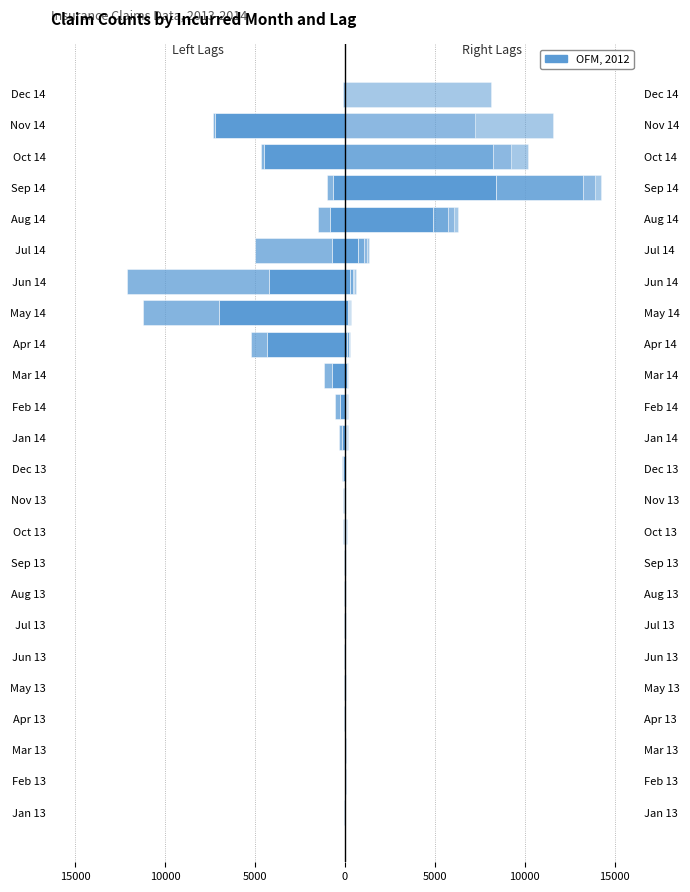

Reading left to right, extract all data points from this chart.

col_17 (Left): -7	-10	-9	-18	-15	-17	-12	-22	-21	-51	-67	-86	-194	-267	-720	-4361	-6992	-4244	-747	-840	-684	-4530	-7235	0
col_18 (Left): -21	-4	-5	-21	-14	-22	-32	-33	-13	-40	-67	-79	-156	-271	-469	-870	-4244	-7866	-4262	-658	-293	-134	-98	-84
col_21 (Right): 5	3	7	5	7	8	22	18	16	36	29	26	54	69	90	117	141	293	747	4897	8395	0	0	0
col_22 (Right): 13	22	16	9	30	10	12	14	16	22	20	21	39	31	47	79	101	134	330	840	4834	8228	0	0
col_23 (Right): 2	2	2	2	1	2	6	7	8	12	11	12	33	19	25	45	48	98	134	349	684	985	7235	0
col_24 (Right): 5	9	9	3	4	5	8	6	3	17	9	18	19	27	30	42	68	84	120	204	326	985	4320	8118